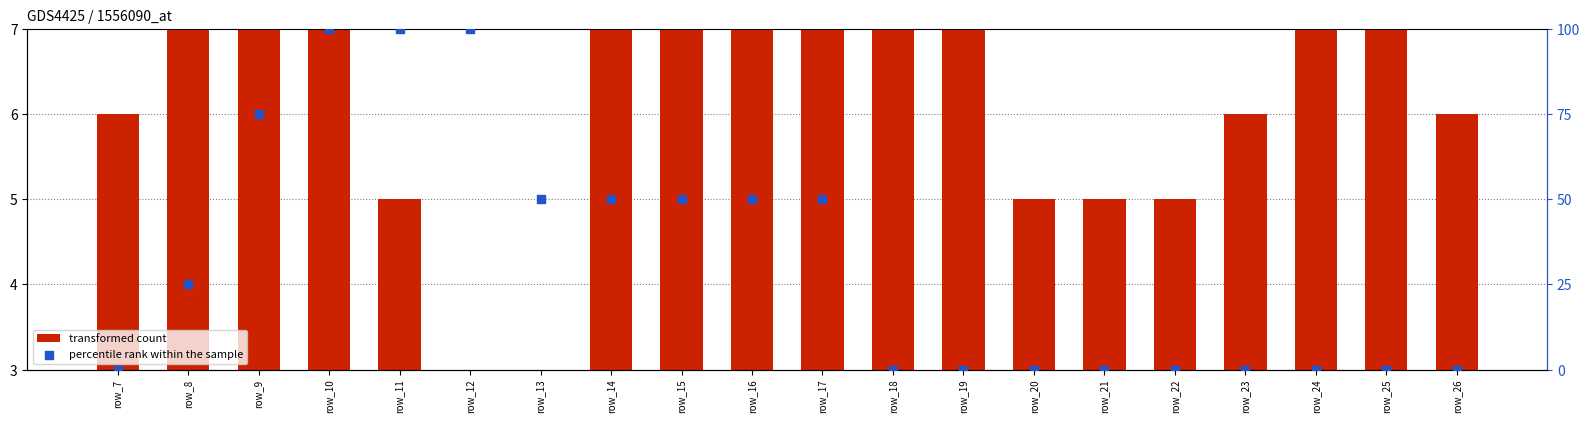

What are all the series names shown in the legend?

transformed count, percentile rank within the sample